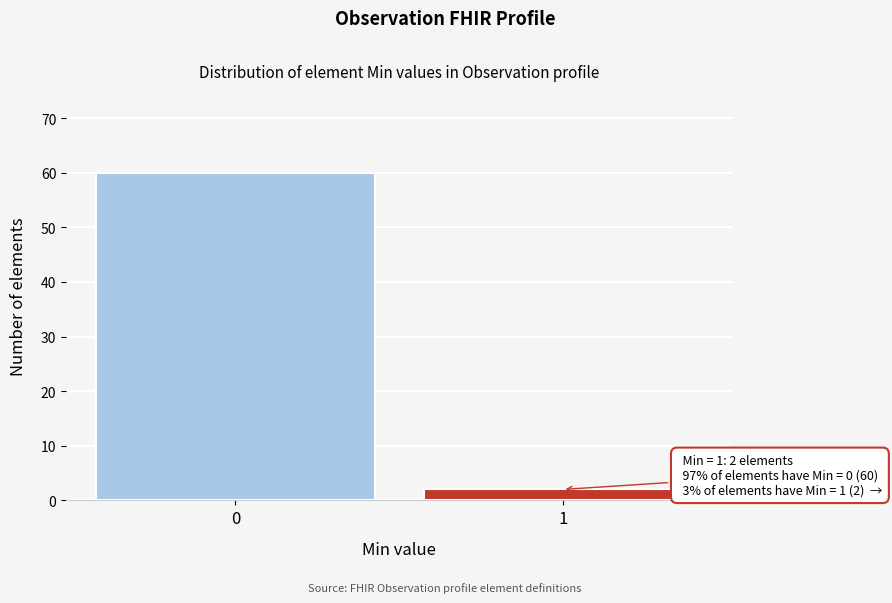

Reading left to right, transcribe all the data shown in this chart.

0=60	1=2